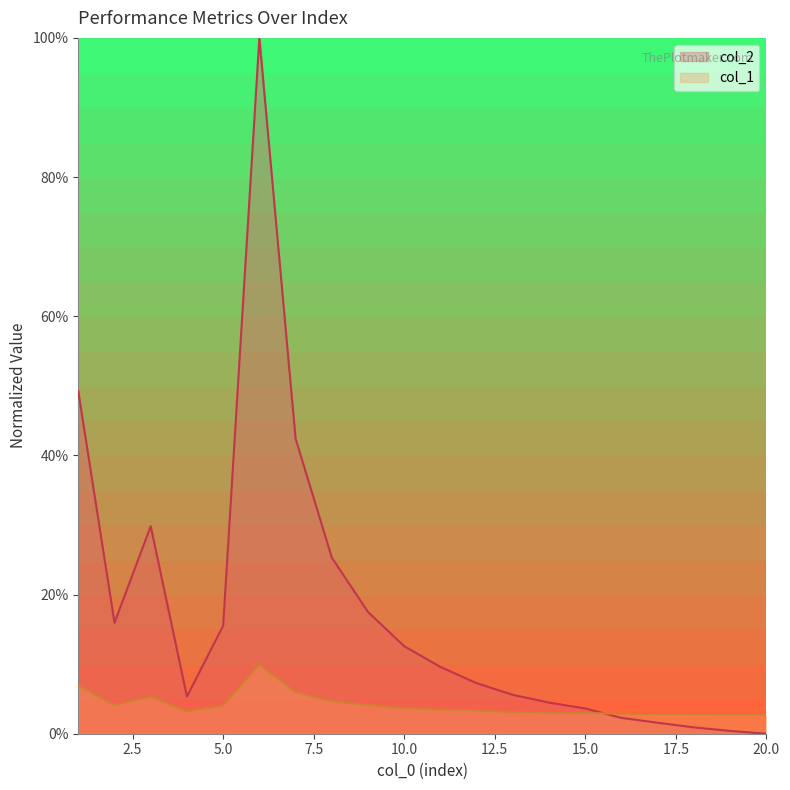

True or false: col_1 has more than 2 points higher than both neighbors.

False